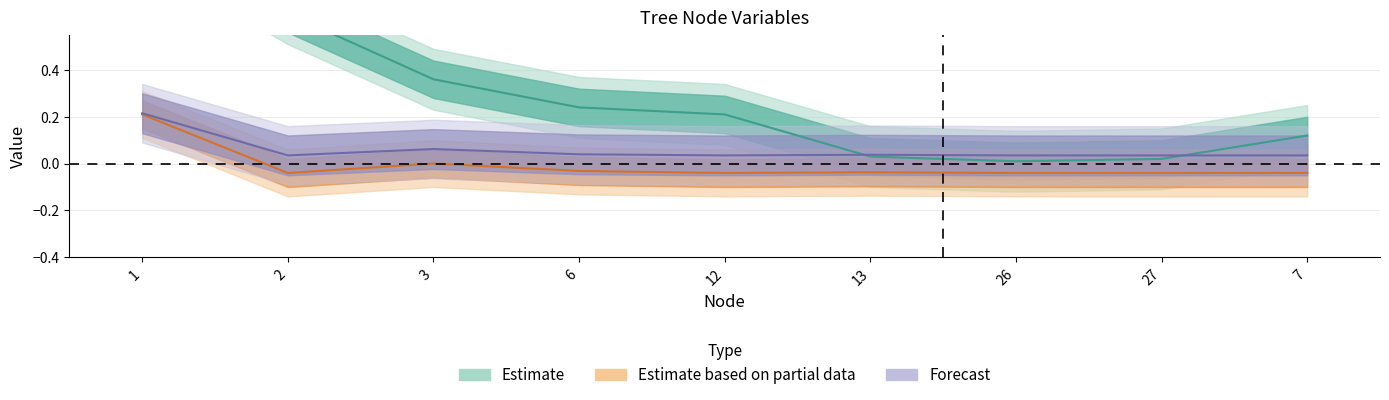

Is this an area chart (filled region under the line)?

No